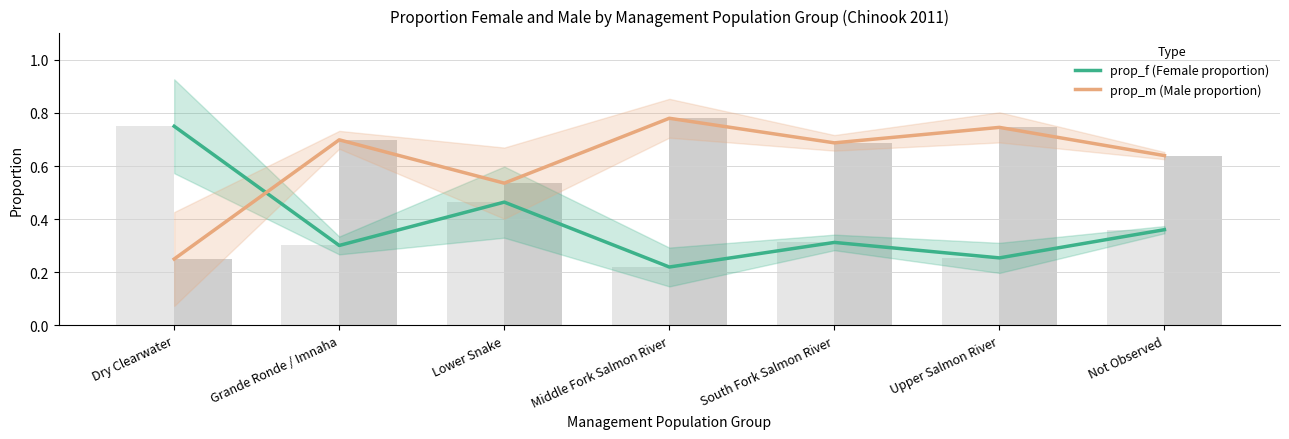

What position from the left is Not Observed?

7